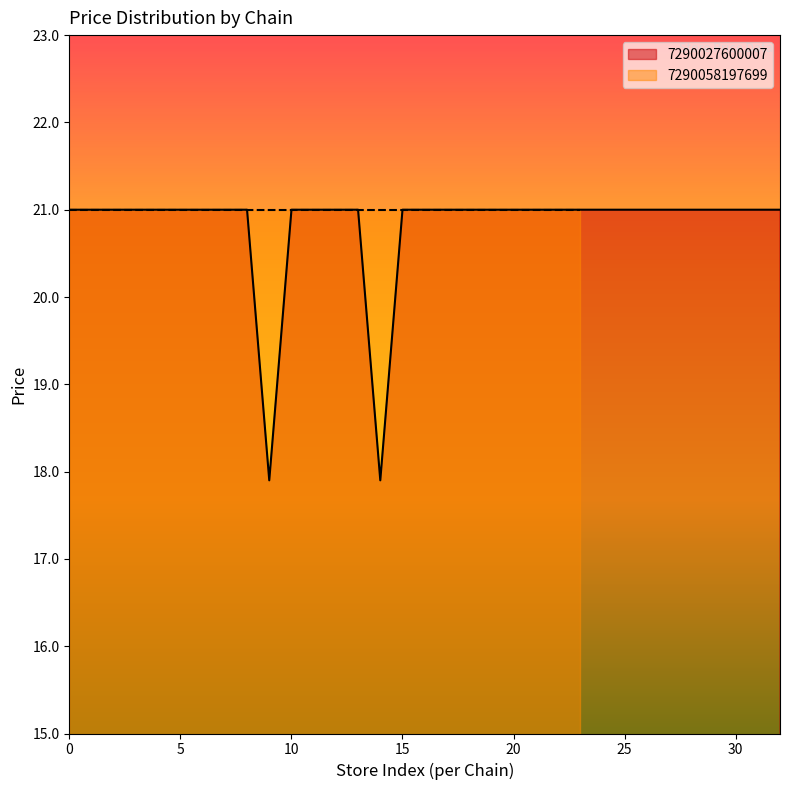

What is the label of the 7th point from the left?

6